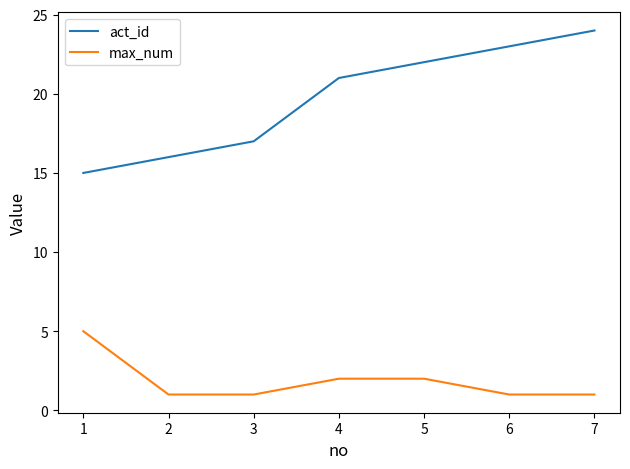

True or false: max_num and act_id cross at least once.

False